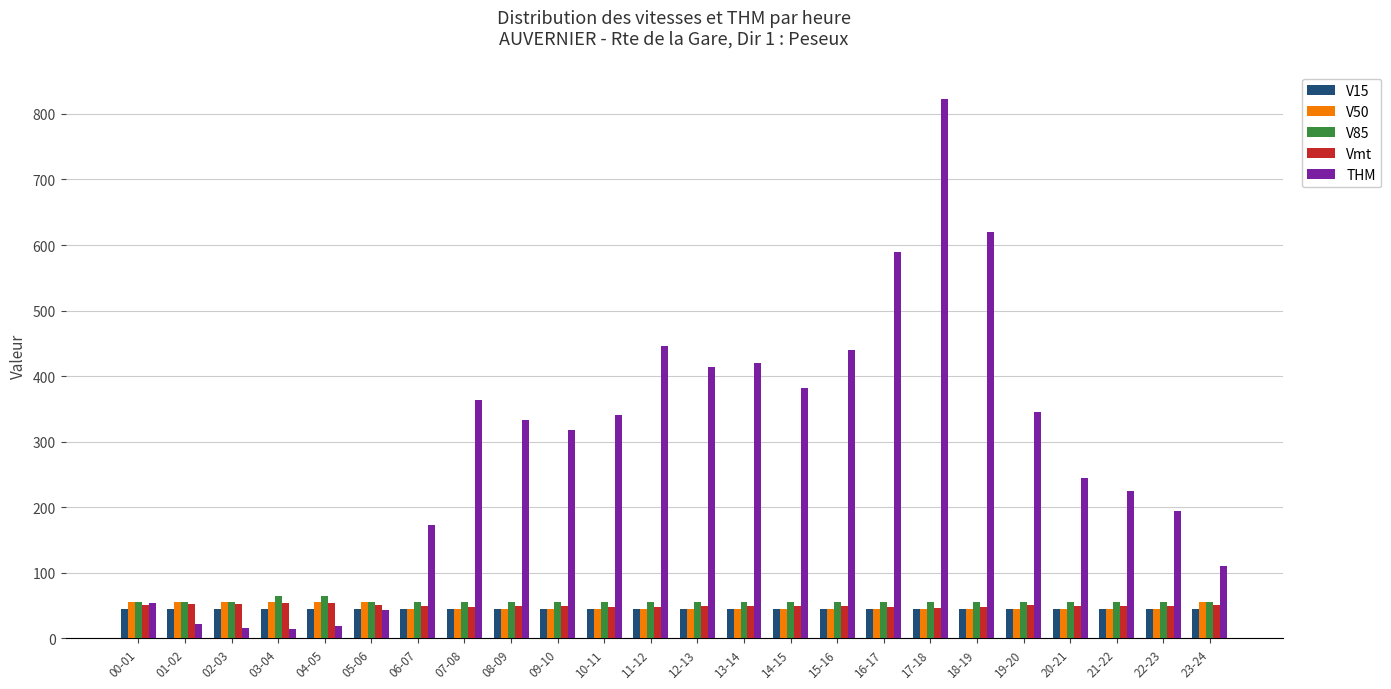

What is the spread (max minus min) of values at 13-14?

375.3